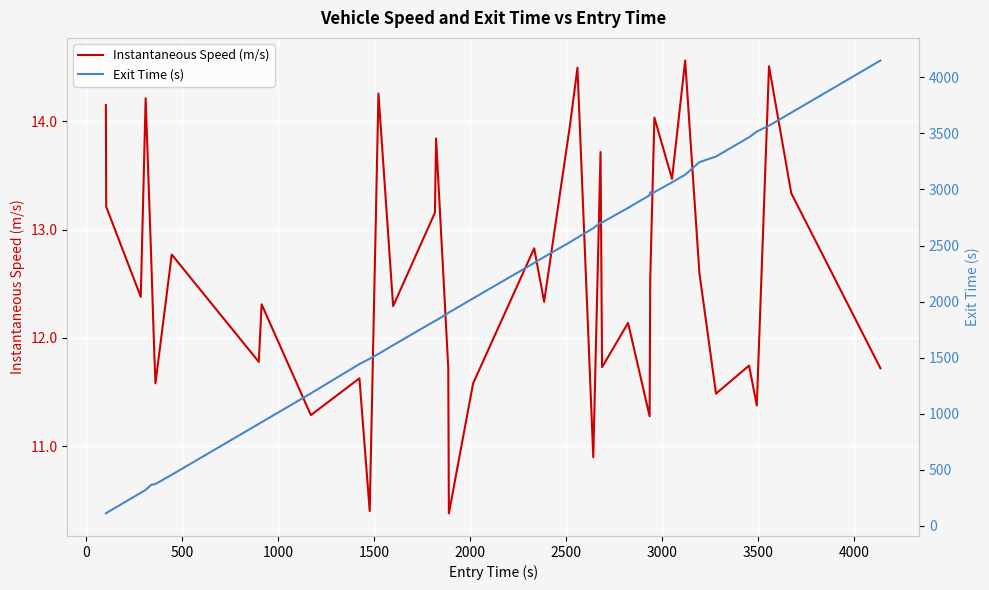

What is the difference between the maximum and minimum values in the Instantaneous Speed (m/s) series?

4.2